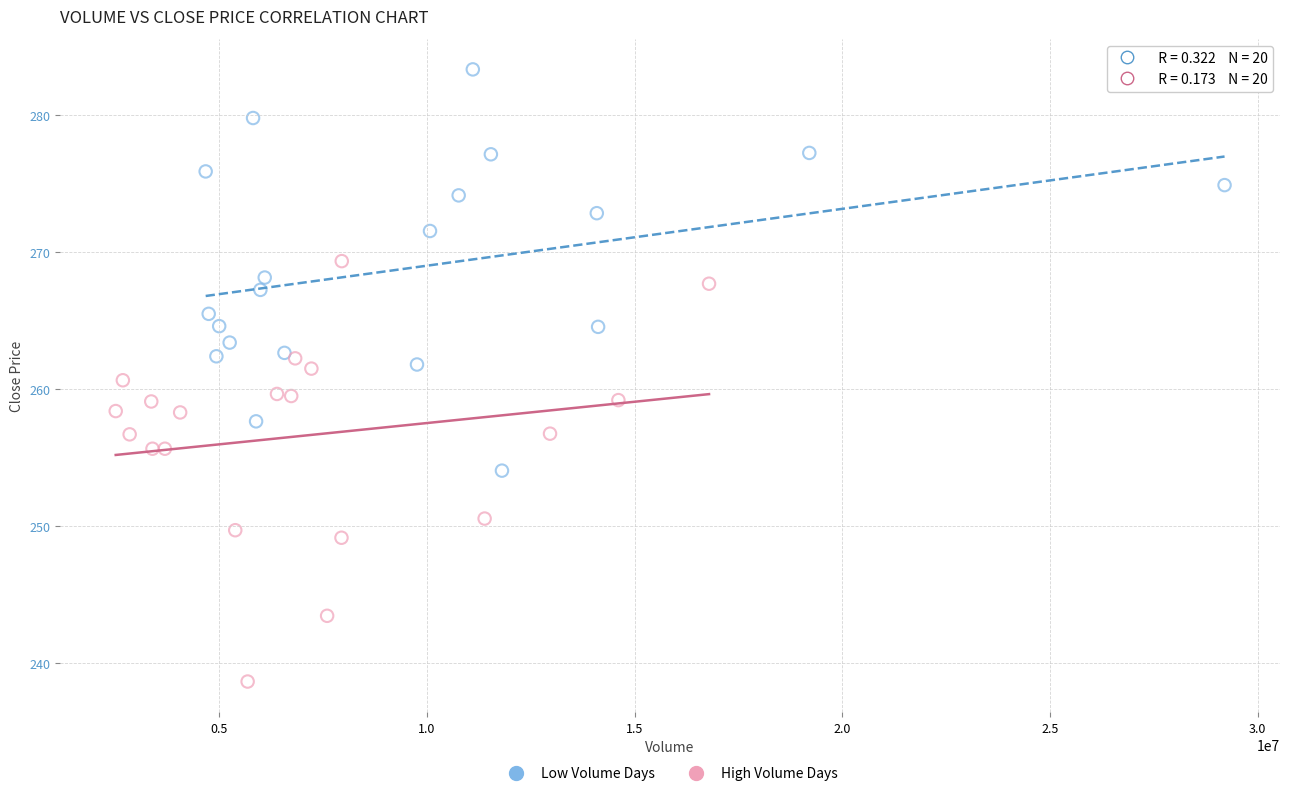

Which series reaches the maximum Y coordinate?

Low Volume Days